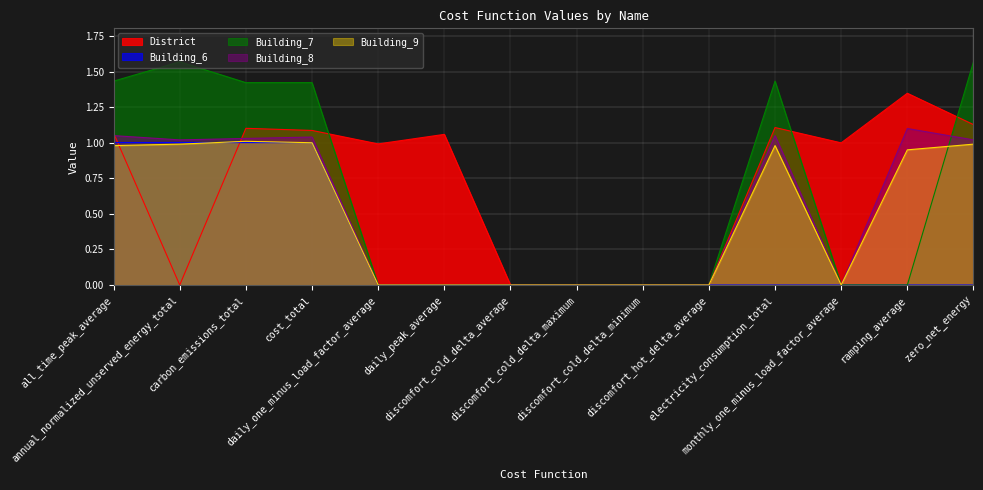

Where is the first local maximum for Building_7?

annual_normalized_unserved_energy_total